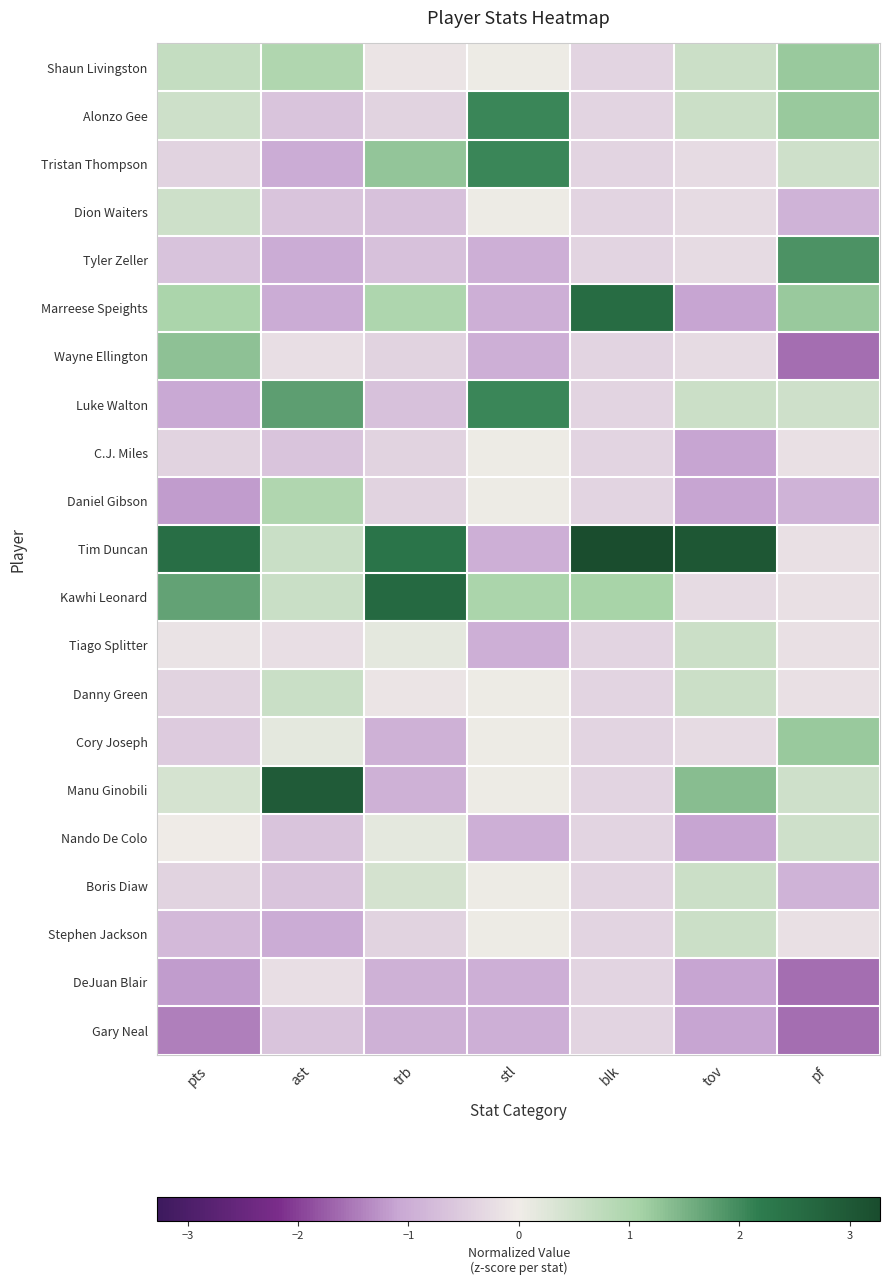

What is the spread (max minus min) of values at blk?

3.7